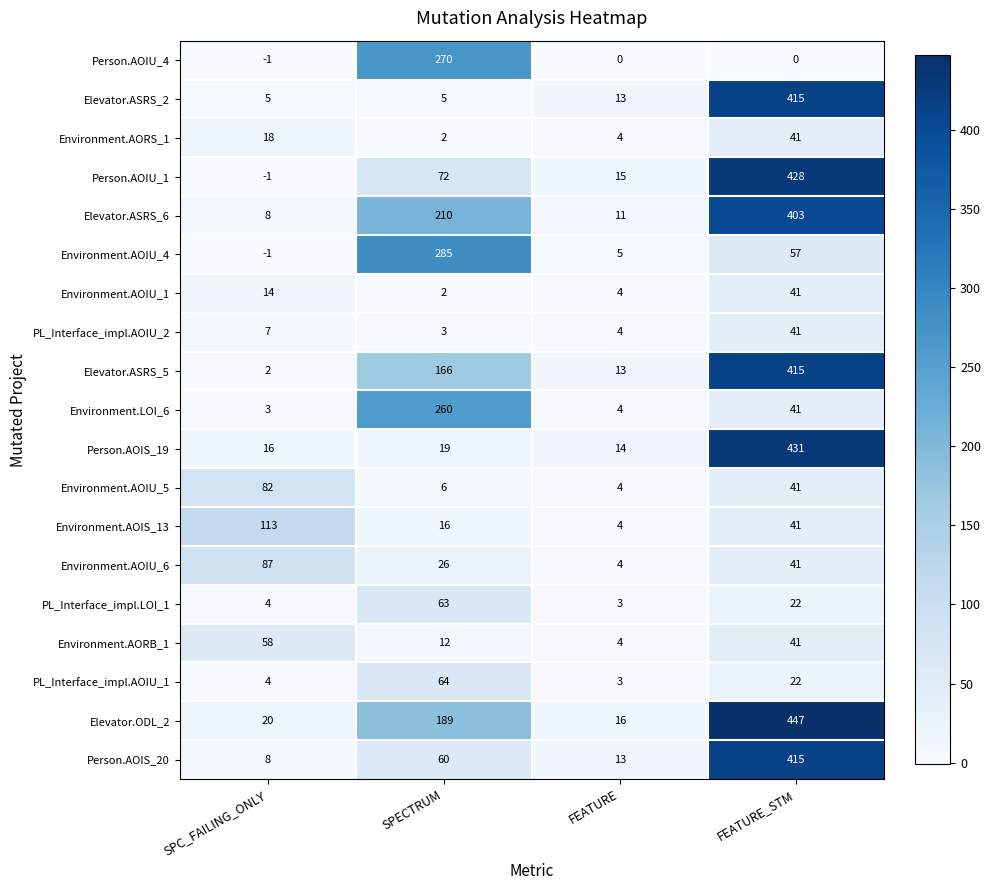

Which series has the largest total across all categories?

Elevator.ODL_2